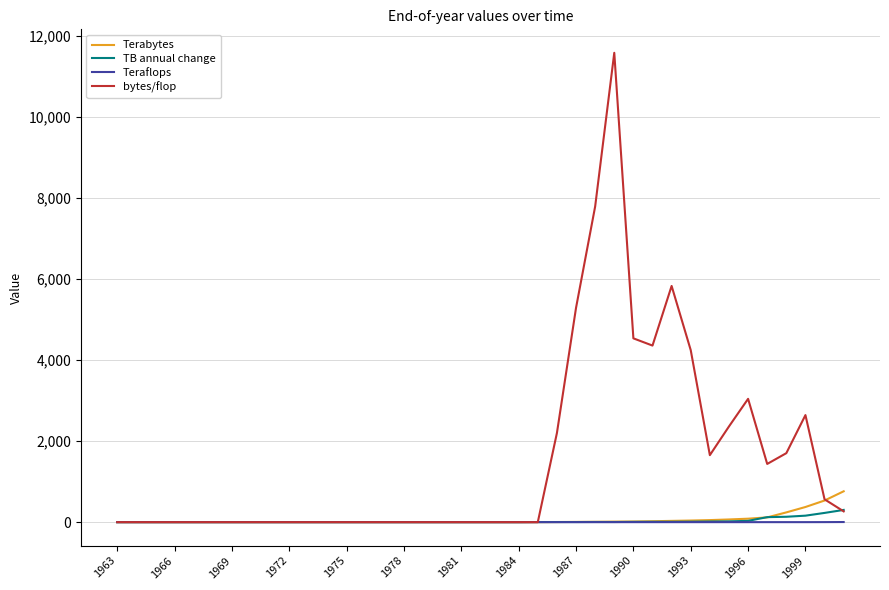

Which series has the widest spread of values?

bytes/flop